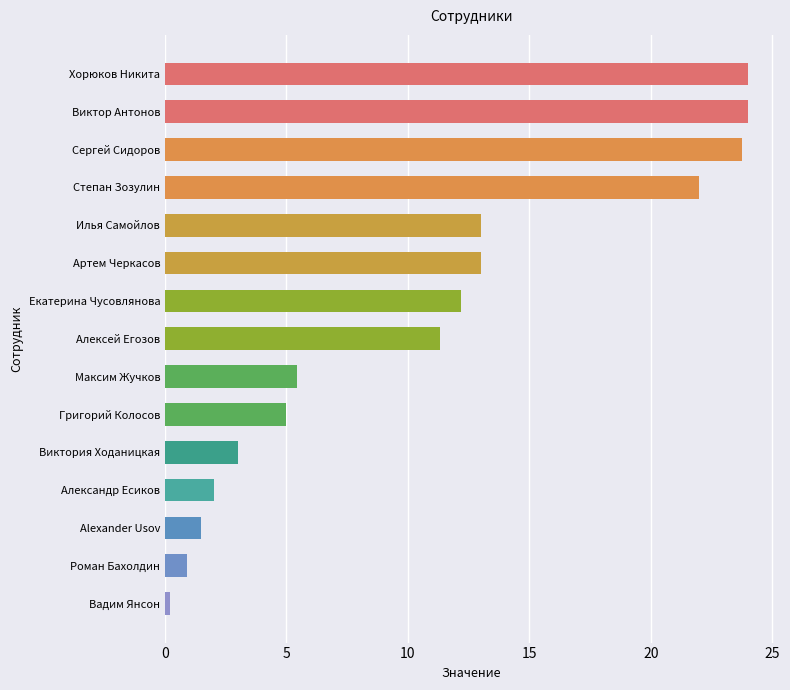

What is the maximum value shown in the chart?

24.0